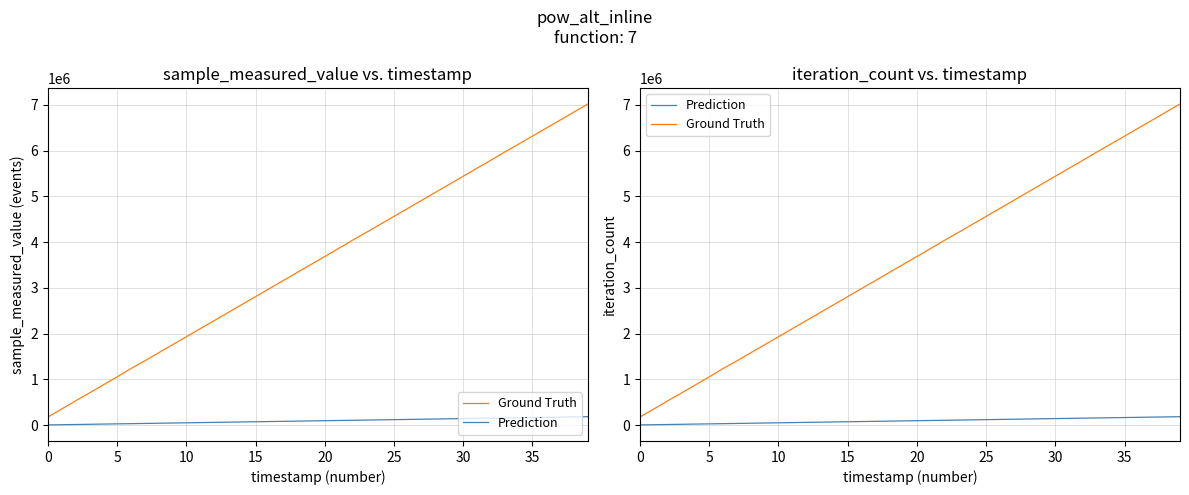

At which label is Ground Truth closest to 3598469?

19